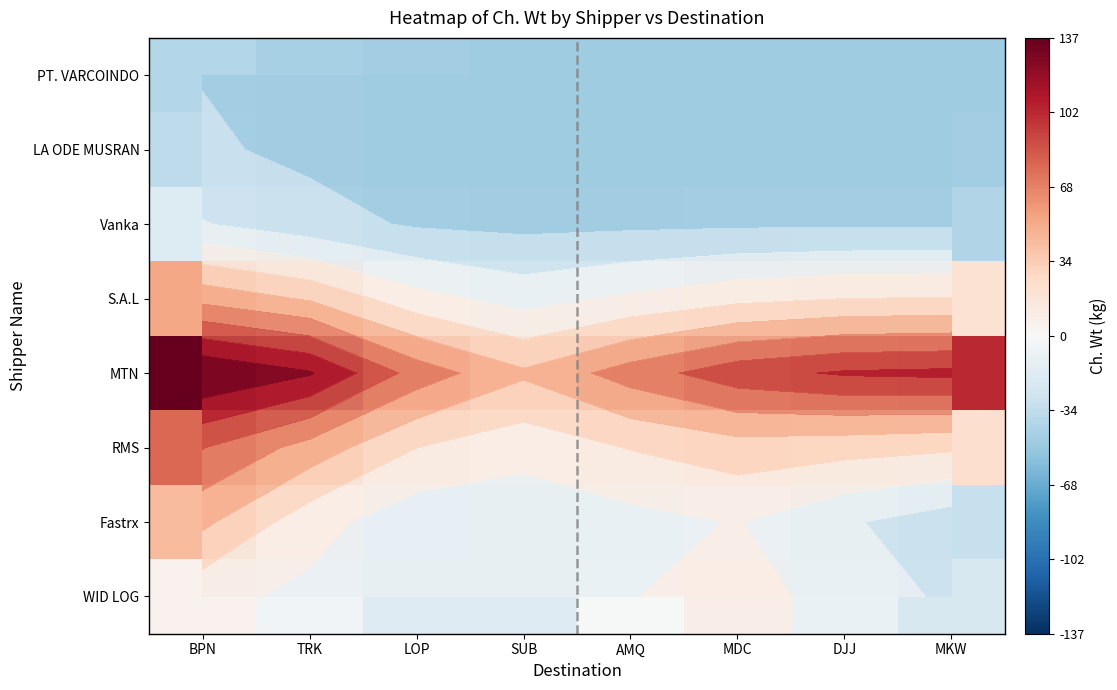

What is the difference between the highest and lowest values at MKW?

150.5